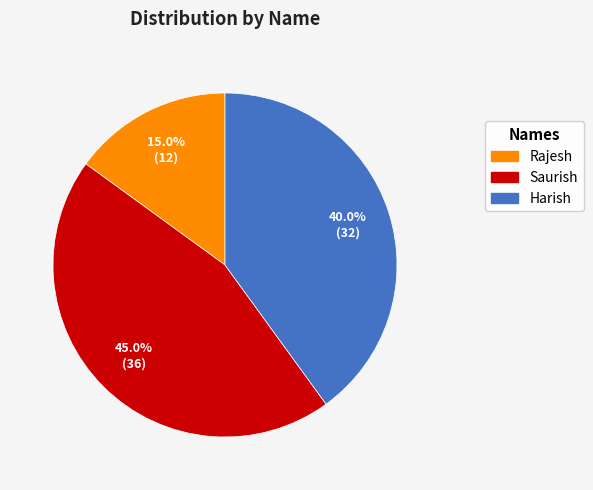

To the nearest percent, what is the difference between the largest and smallest slice percentages?

30%